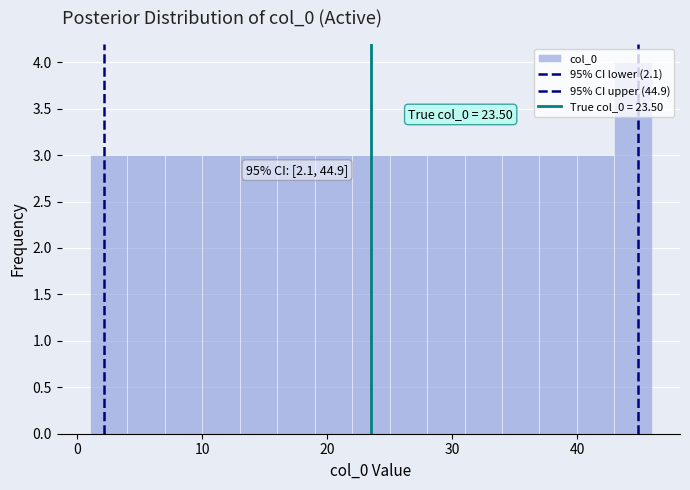

Around what value on the x-axis is the tallest bar? Give the approximate position of its centre, as read against the axis.

45